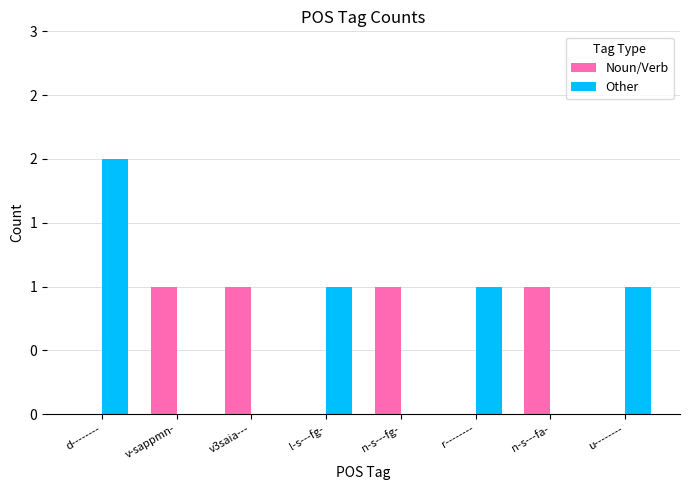

What are all the series names shown in the legend?

Noun/Verb, Other